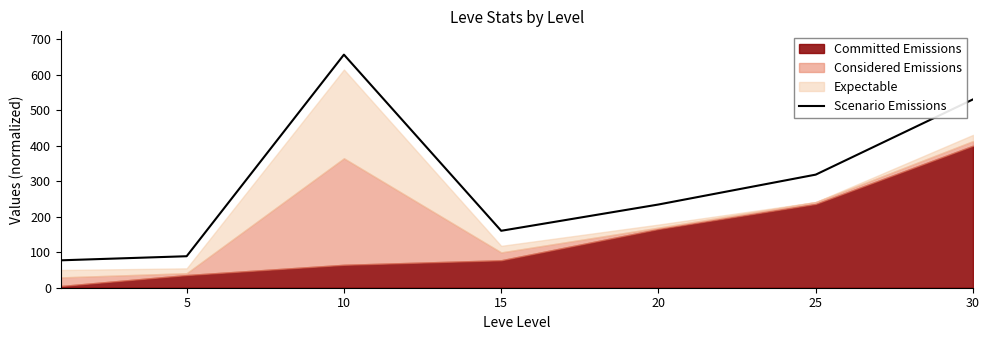

What is the lowest value of the Scenario Emissions series?

77.2